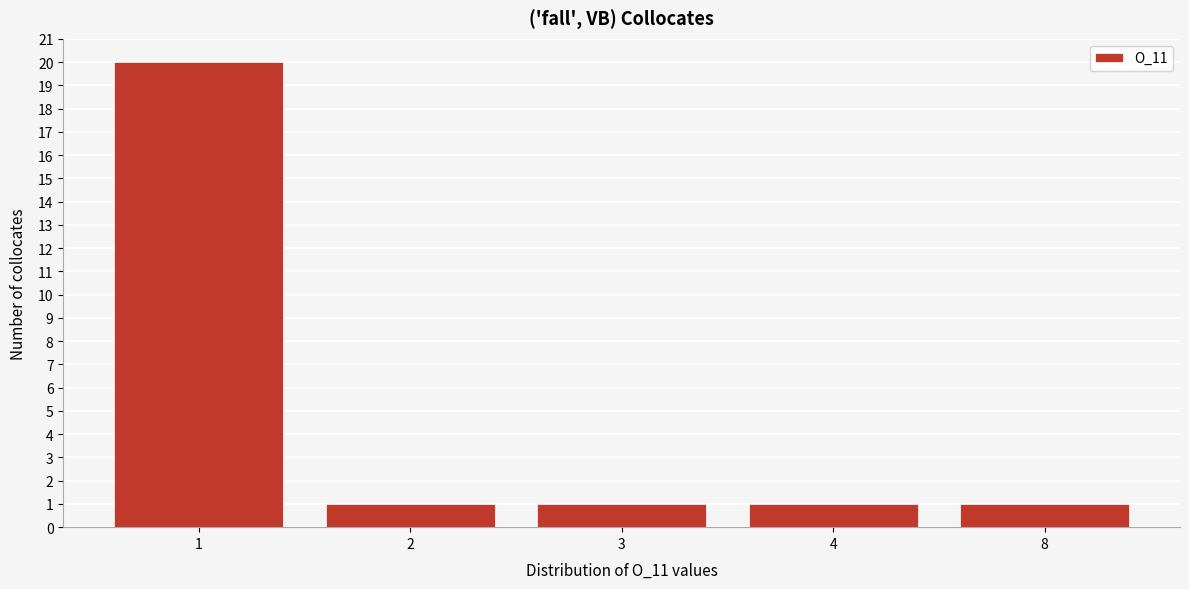

Reading left to right, transcribe all the data shown in this chart.

1=20	2=1	3=1	4=1	8=1